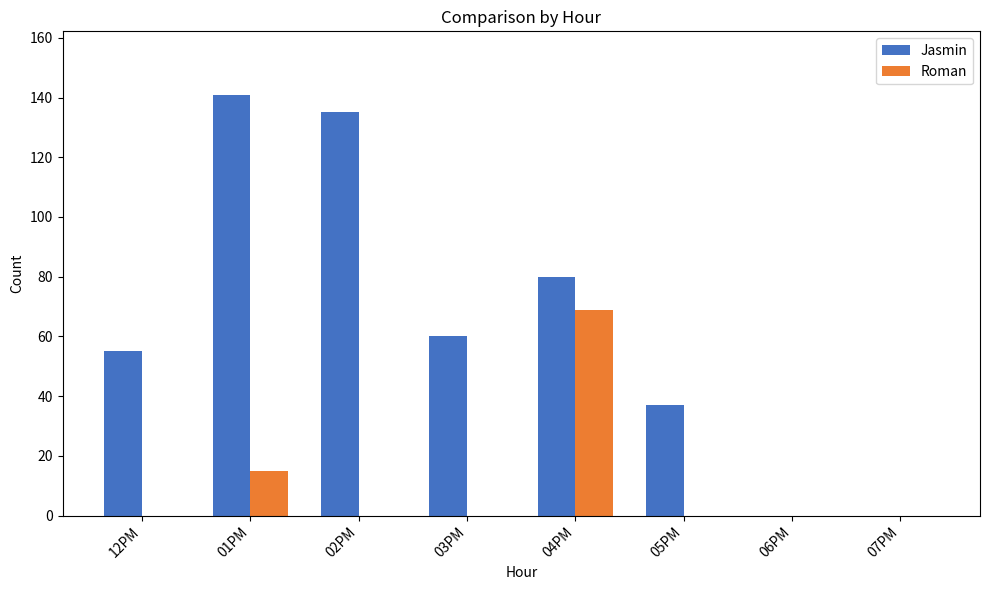

Reading right to left, list all the values displayed in this chart.

Jasmin: 0	0	37	80	60	135	141	55
Roman: 0	0	0	69	0	0	15	0